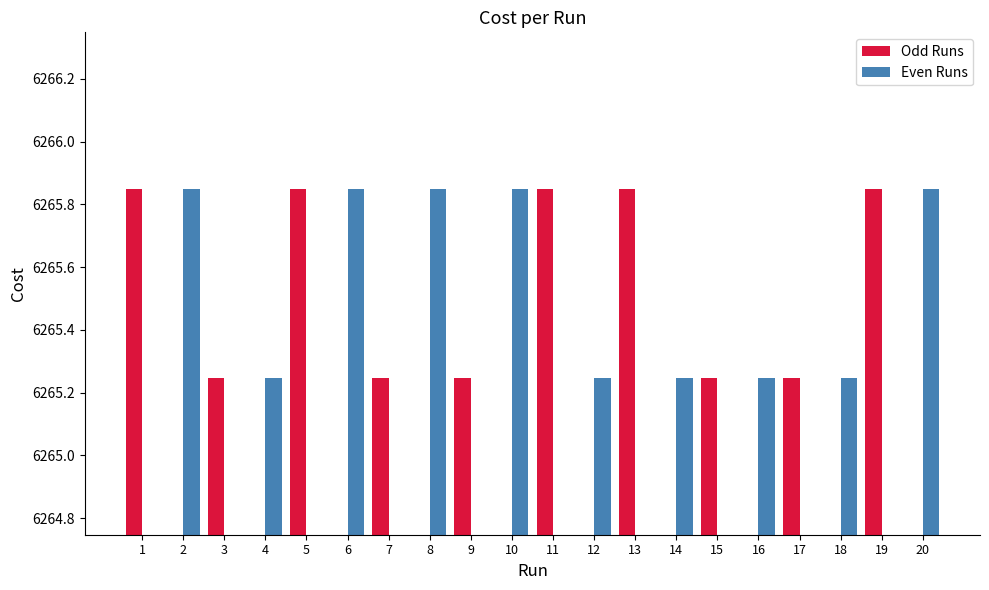

What is the value of the 3rd bar from the left?

6265.2